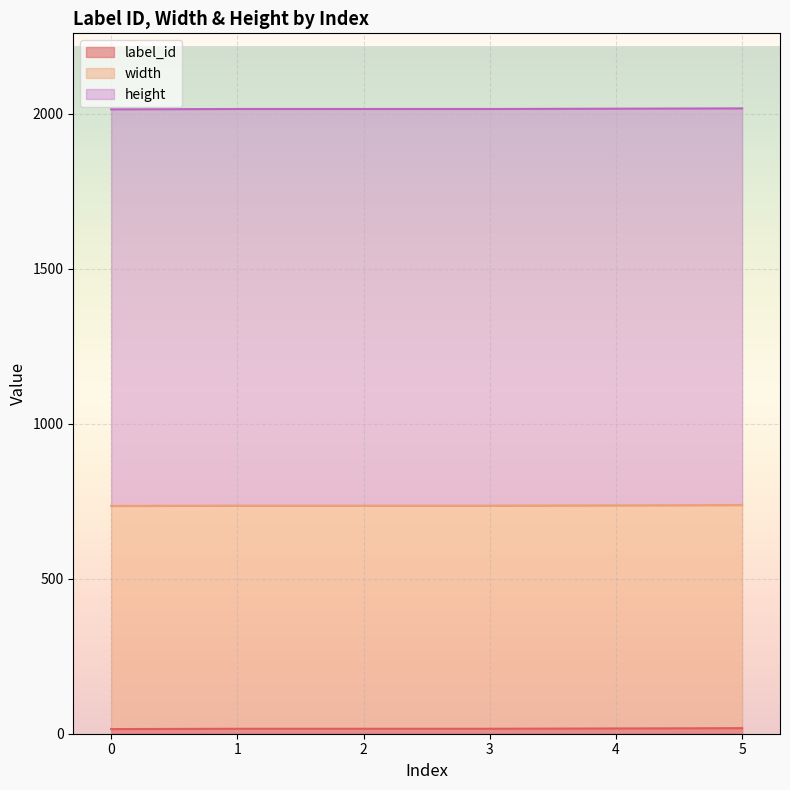

Which series has the largest total across all categories?

height